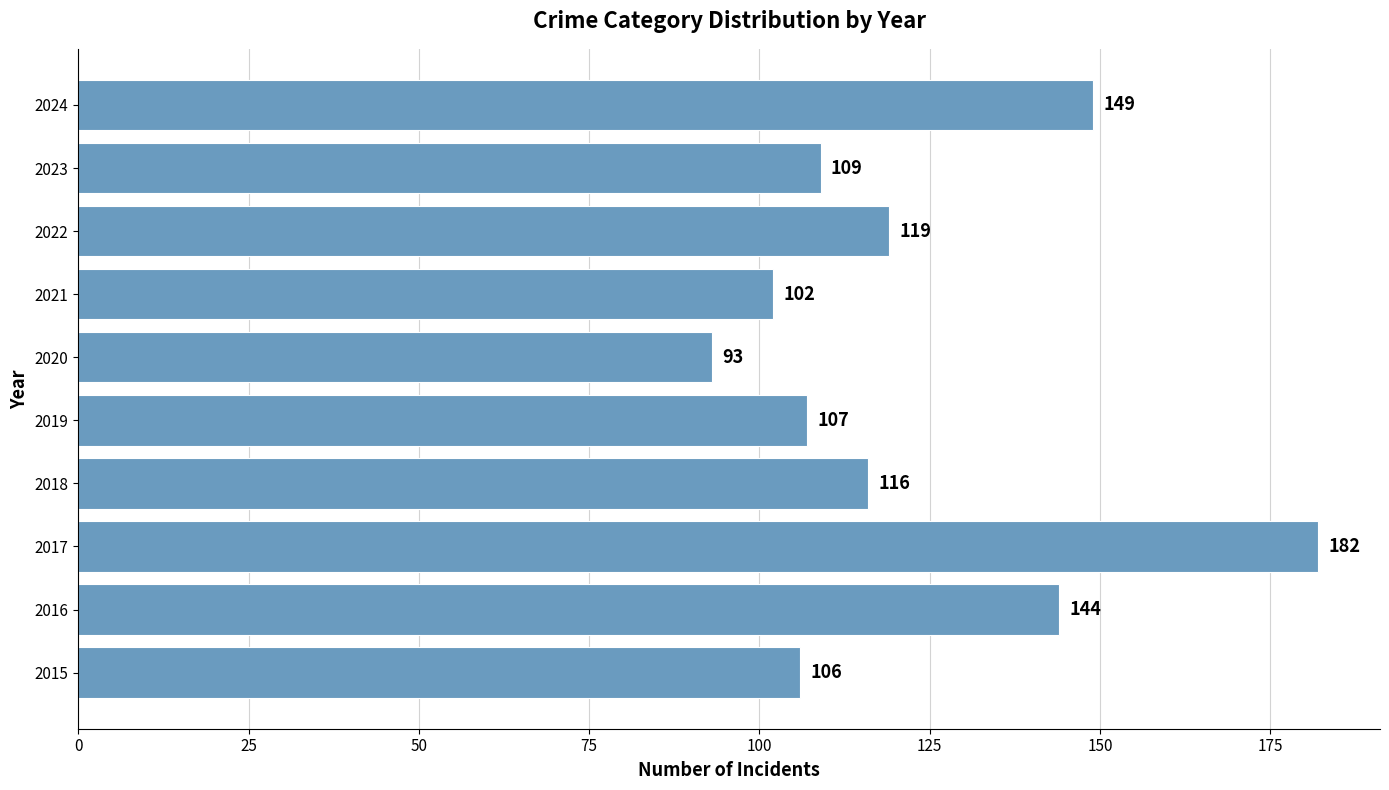

Does the chart contain any negative values?

No